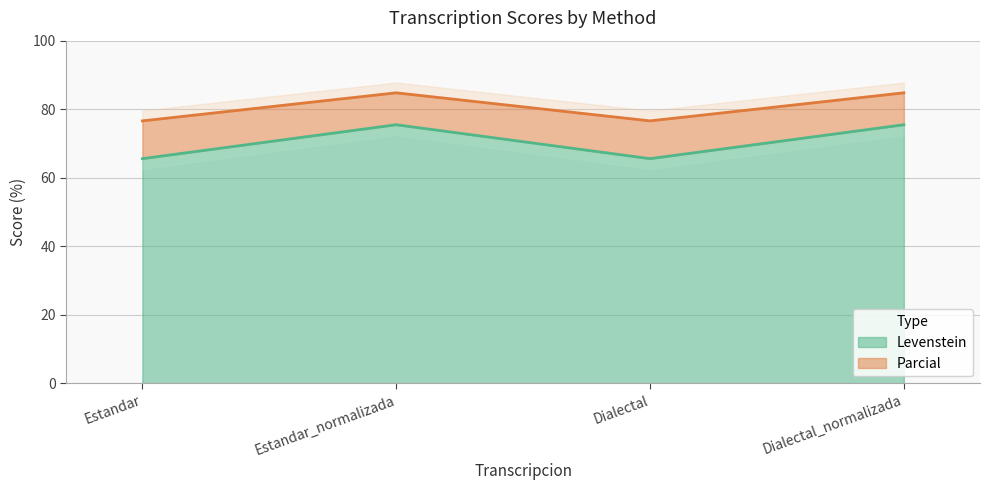

List the series in order of their overall mean, lowest first.

Levenstein, Parcial